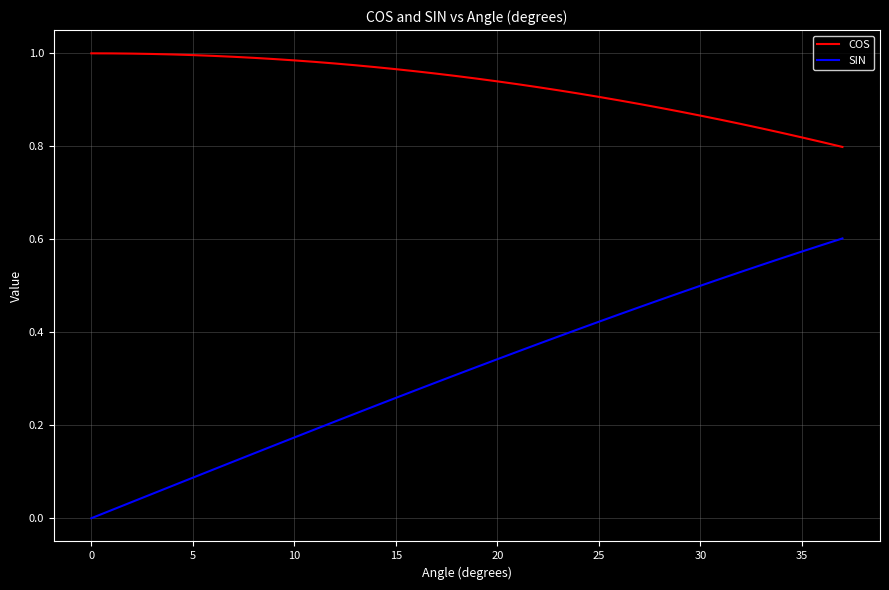

Which series has the largest total across all categories?

COS